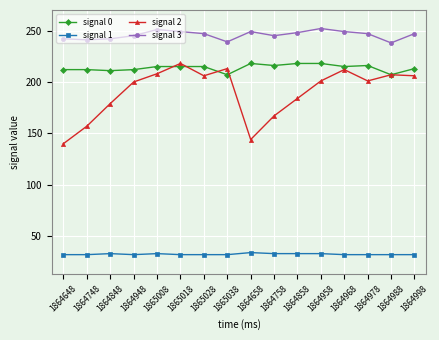

How many lines are shown in the chart?

4